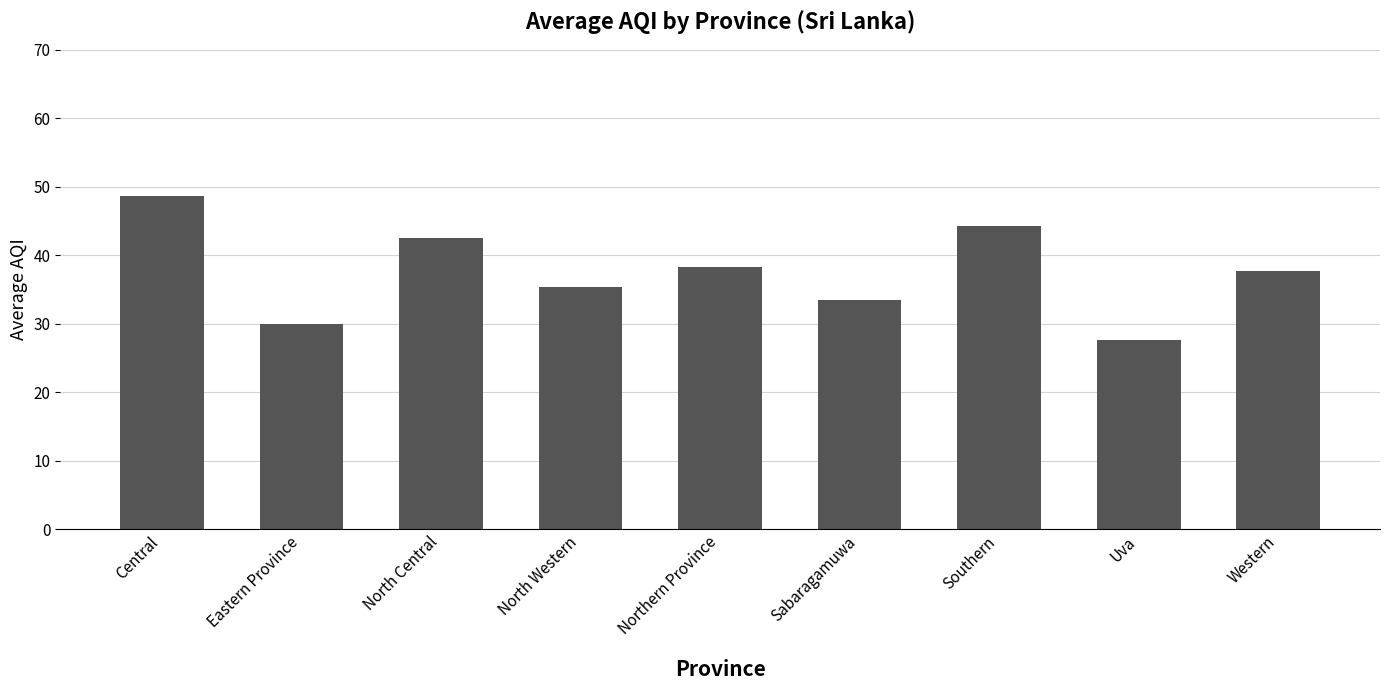

Are the bars grouped side by side (vs. stacked)?

No